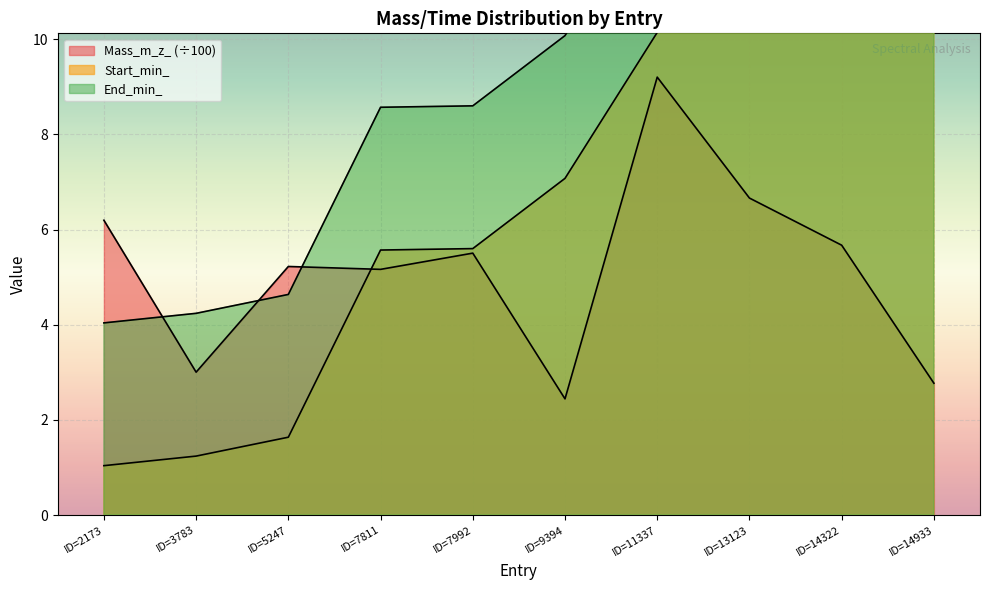

At which label is End_min_ closest to 9?

ID=7992